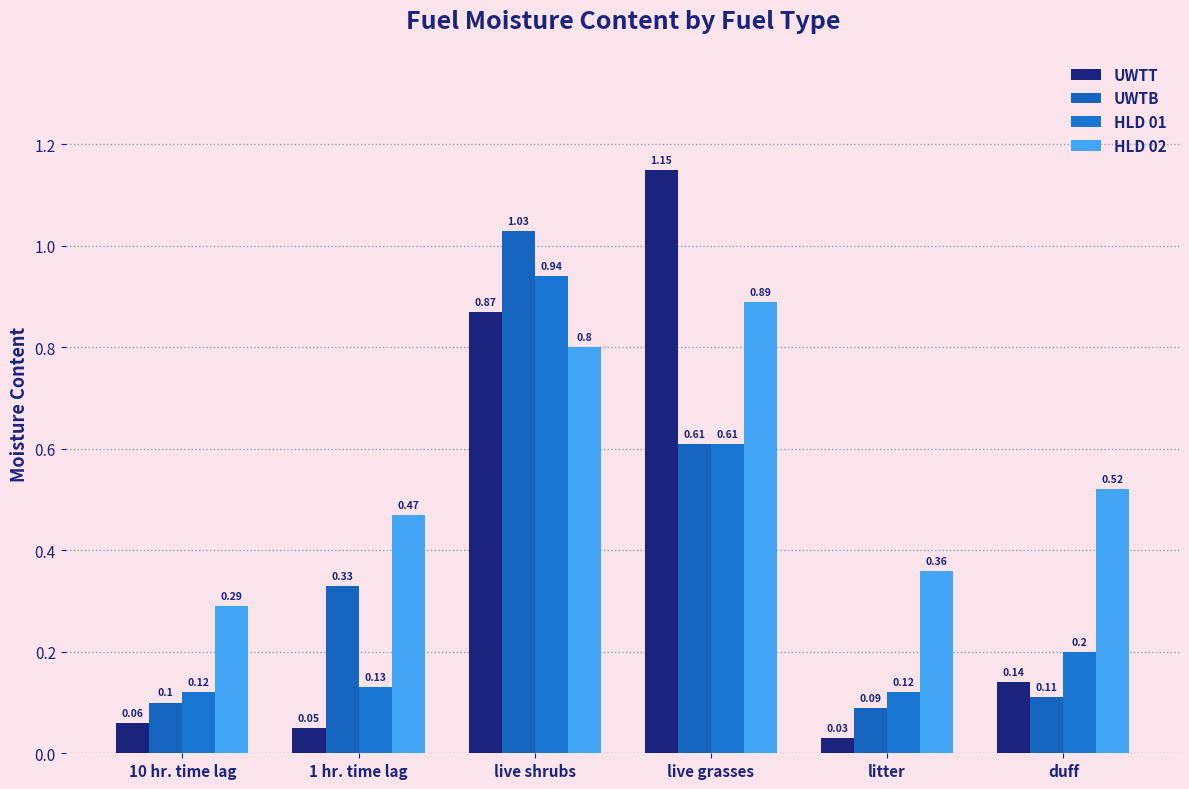

Read the HLD 01 value at litter.

0.1